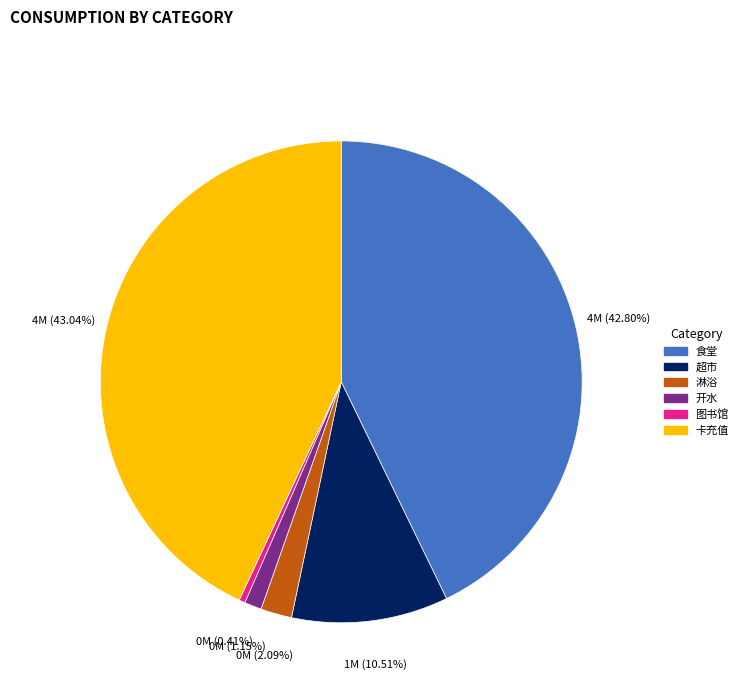

True or false: 开水 accounts for 1% of the total.

True